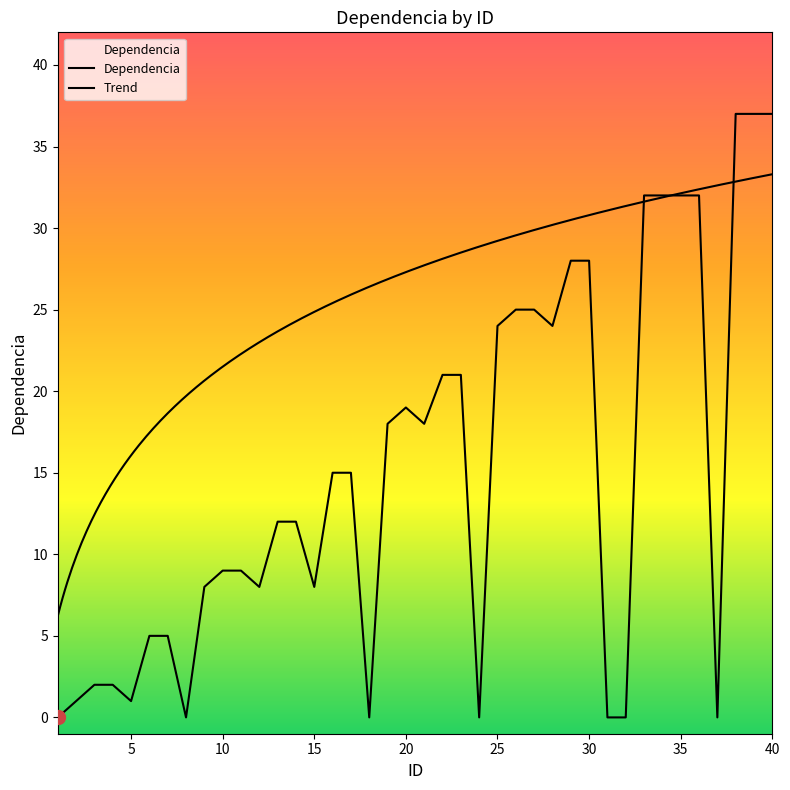

How many points are higher than both their immediate neighbors (excluding endpoints)?

1